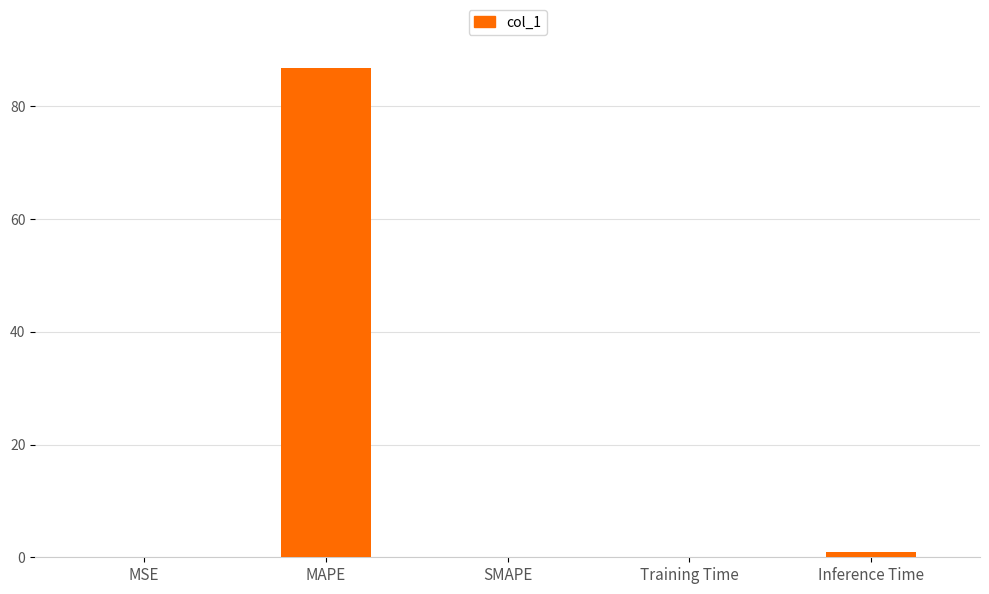

True or false: the data shows -39.7 at SMAPE.

False